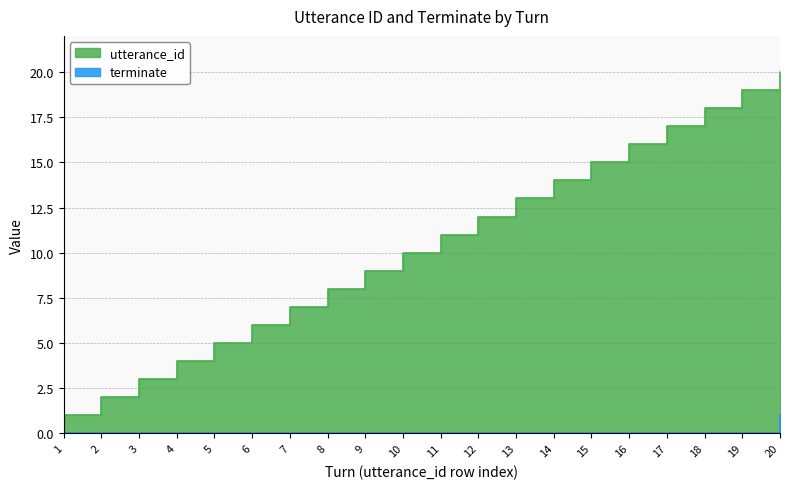

What is the value of the utterance_id point at the 5th from the left?

5